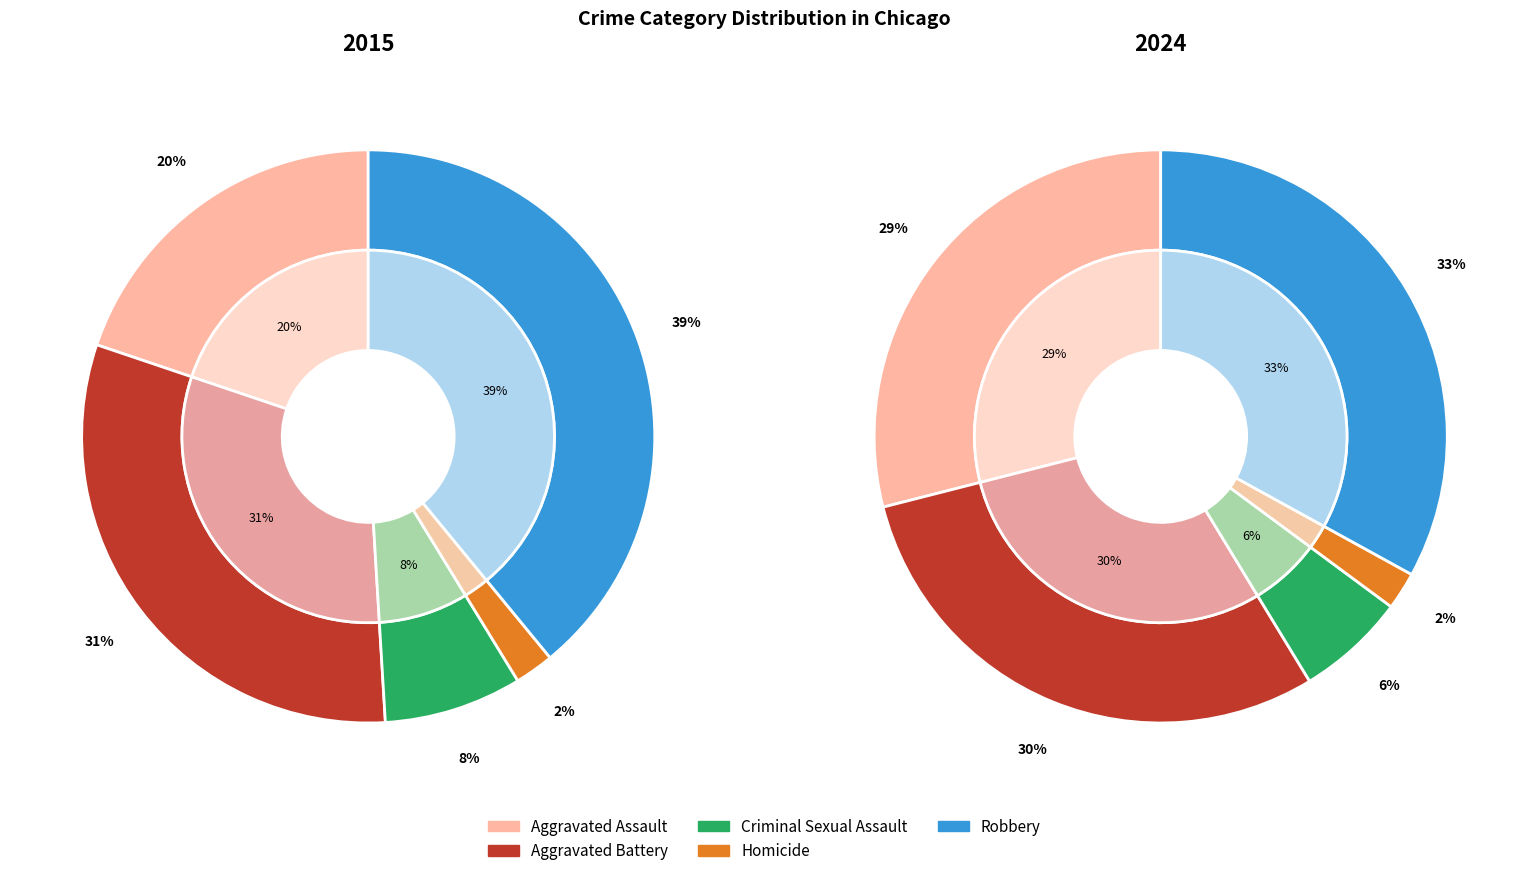

What is the total percentage of Aggravated Battery and Aggravated Assault?

51.0%